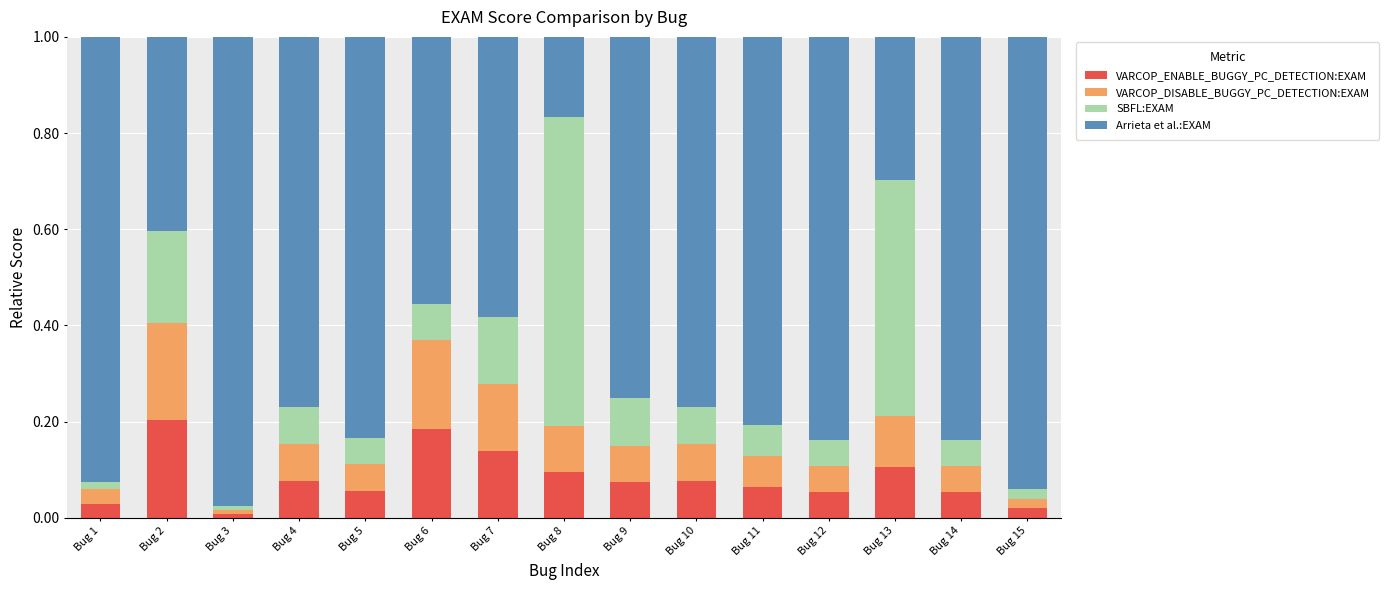

What is the sum of all VARCOP_ENABLE_BUGGY_PC_DETECTION:EXAM values?

1.2